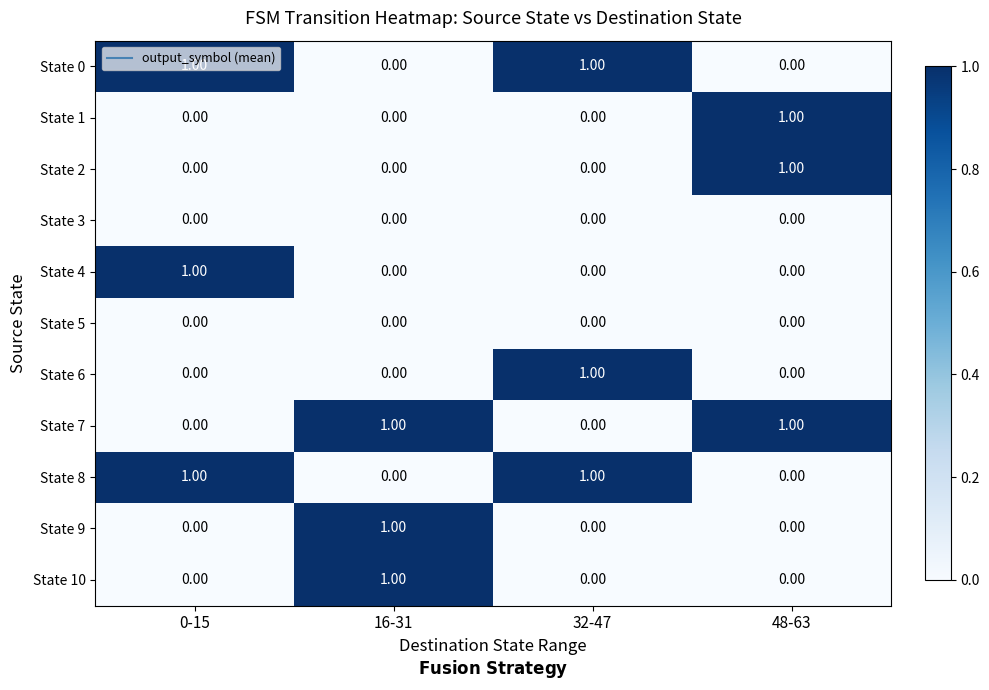

At how many categories does at least one series exceed 0?

4